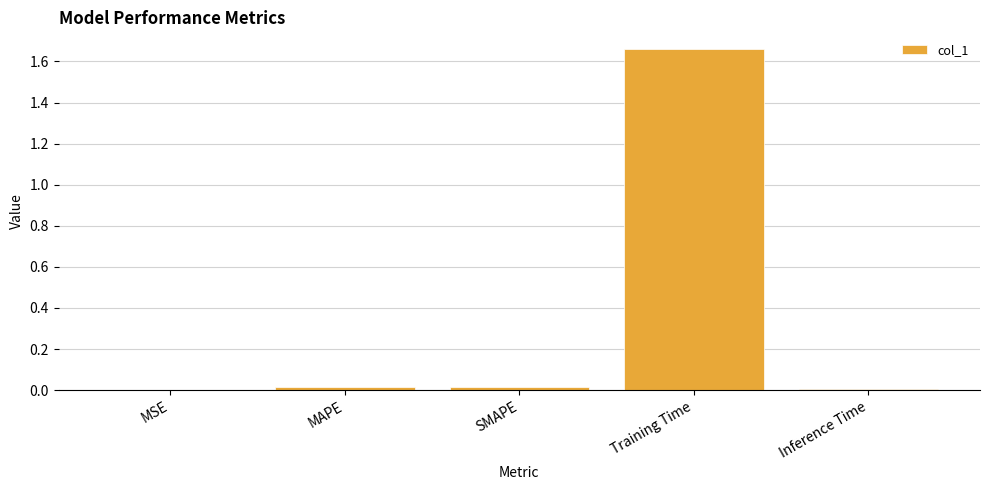

True or false: the data shows 0.0 at MSE.

True